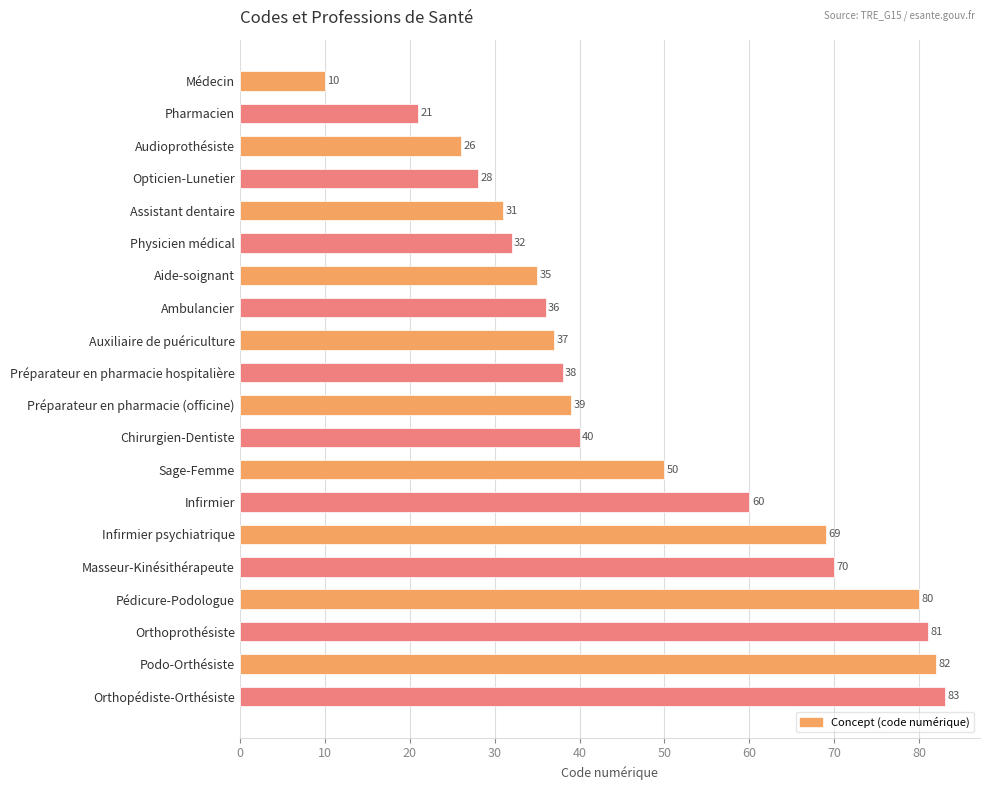

Rank the categories by value from lowest to highest.

Médecin, Pharmacien, Audioprothésiste, Opticien-Lunetier, Assistant dentaire, Physicien médical, Aide-soignant, Ambulancier, Auxiliaire de puériculture, Préparateur en pharmacie hospitalière, Préparateur en pharmacie (officine), Chirurgien-Dentiste, Sage-Femme, Infirmier, Infirmier psychiatrique, Masseur-Kinésithérapeute, Pédicure-Podologue, Orthoprothésiste, Podo-Orthésiste, Orthopédiste-Orthésiste